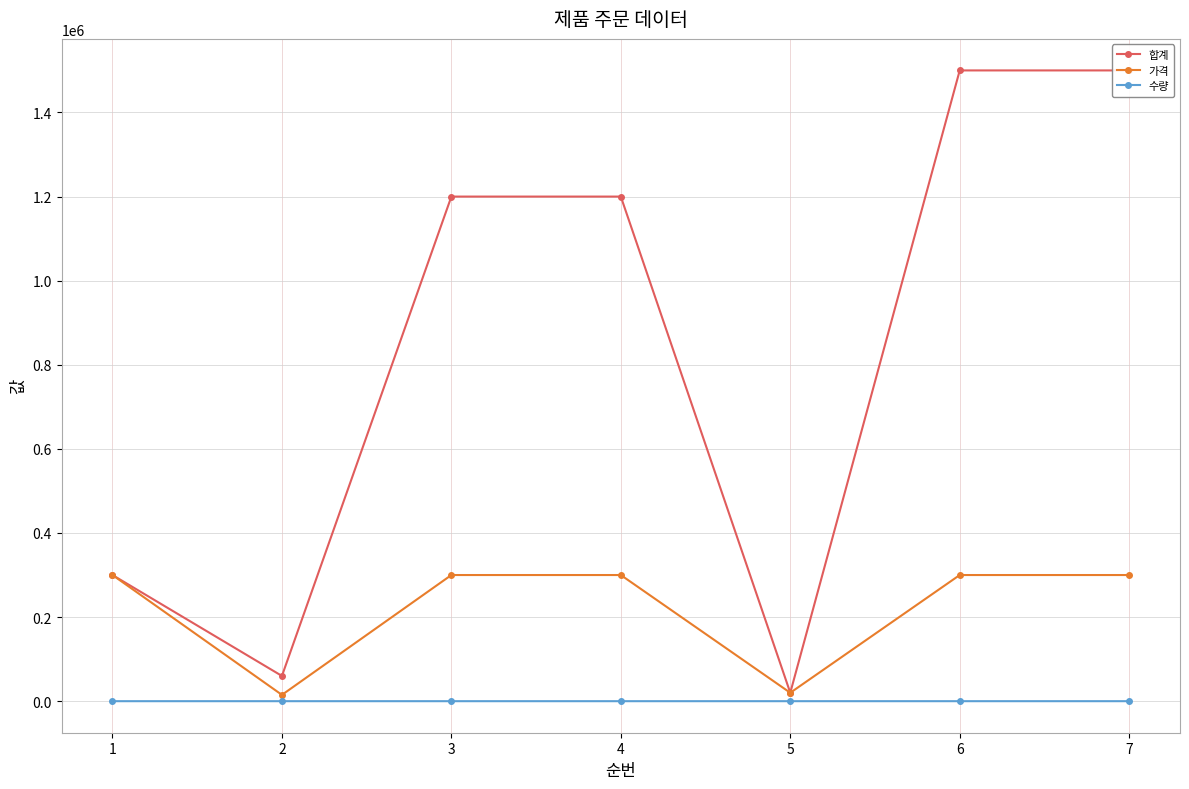

True or false: 가격 has more than 1 points higher than both neighbors.

False